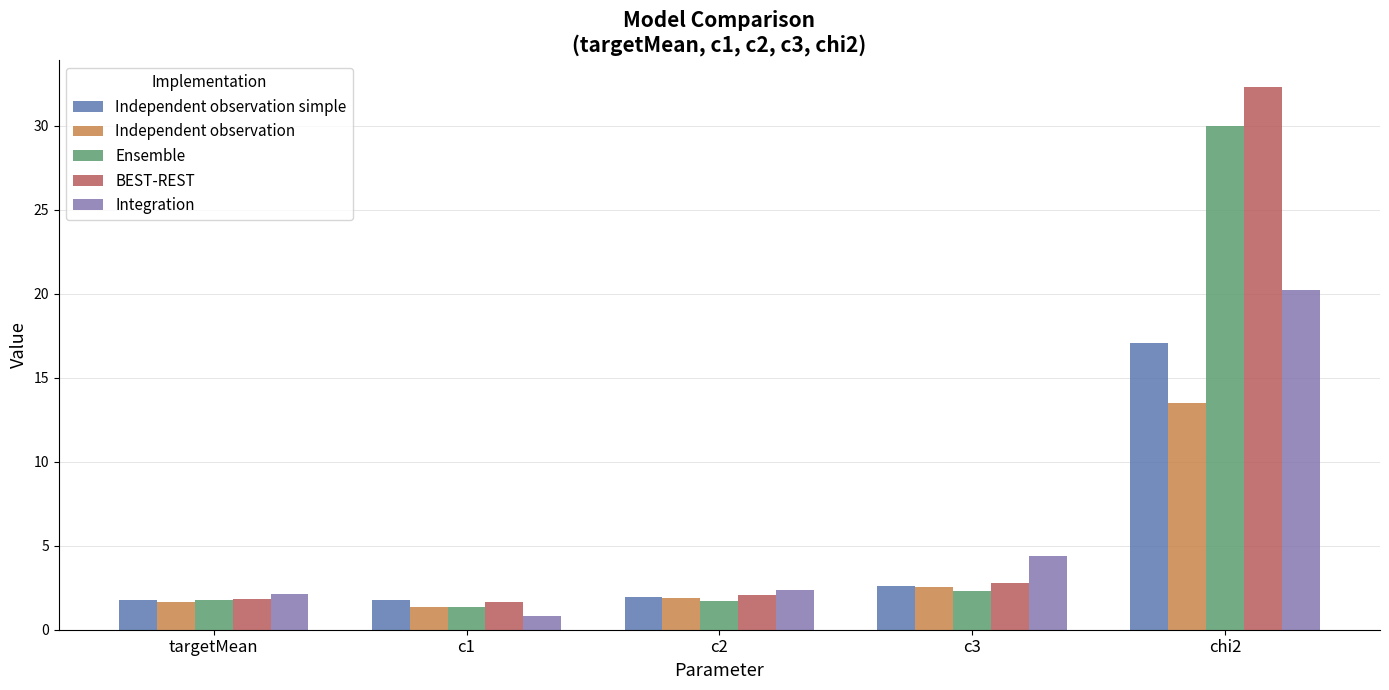

What is the difference between the maximum and minimum values in the Ensemble series?

28.6